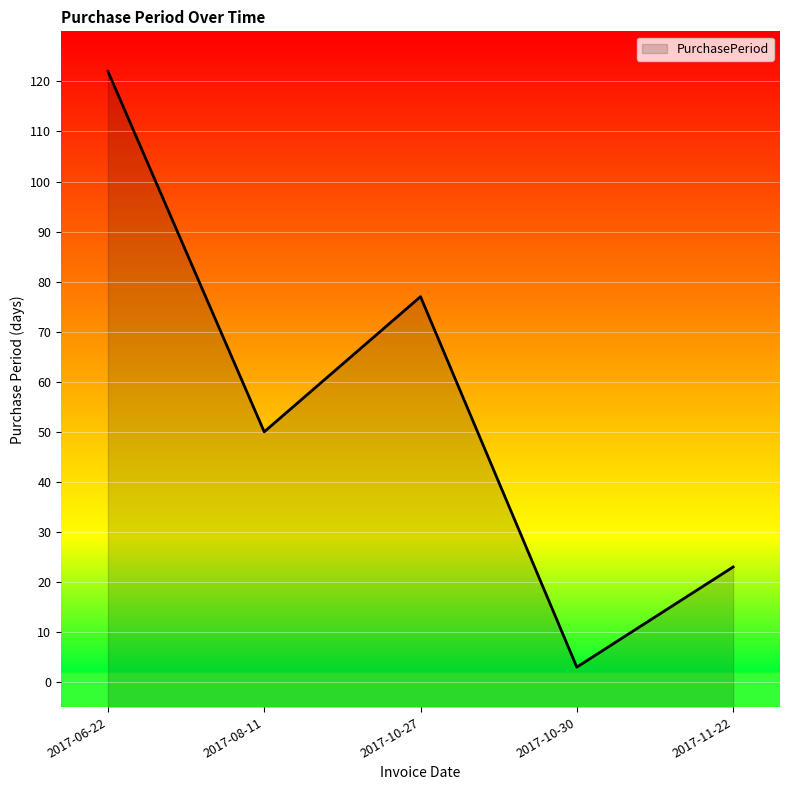

Rank the categories by value from highest to lowest.

2017-06-22, 2017-10-27, 2017-08-11, 2017-11-22, 2017-10-30